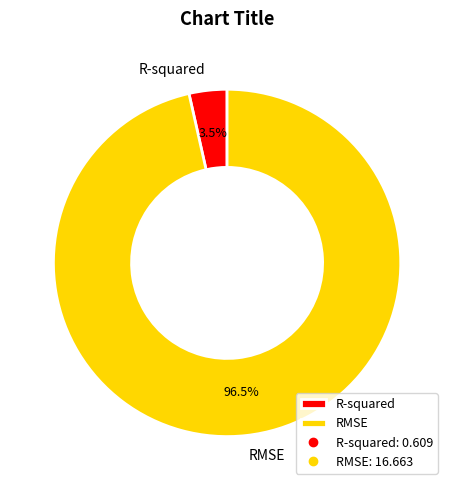

Is there any slice that represents more than half of the pie?

Yes